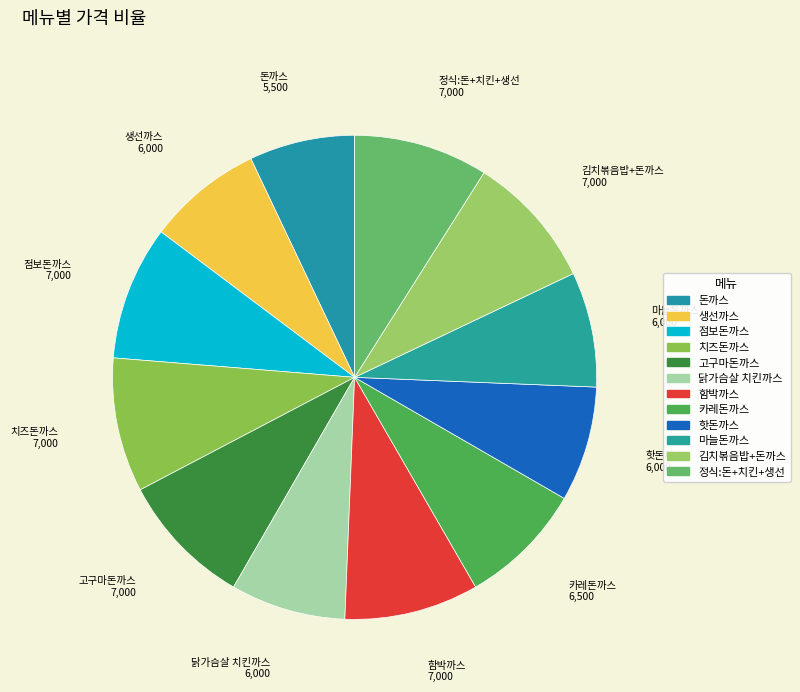

True or false: 닭가슴살 치킨까스 accounts for 13% of the total.

False